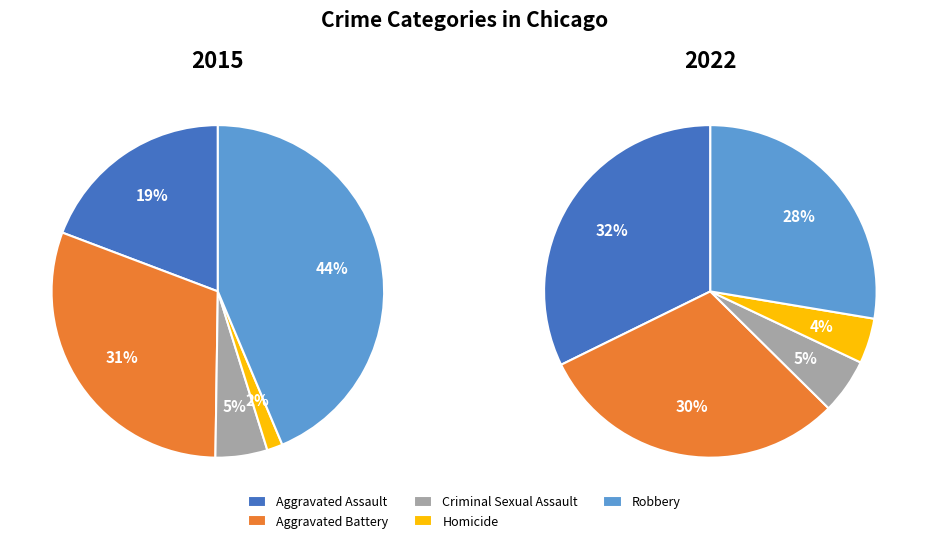

To the nearest percent, what is the difference between the largest and smallest slice percentages?

28%